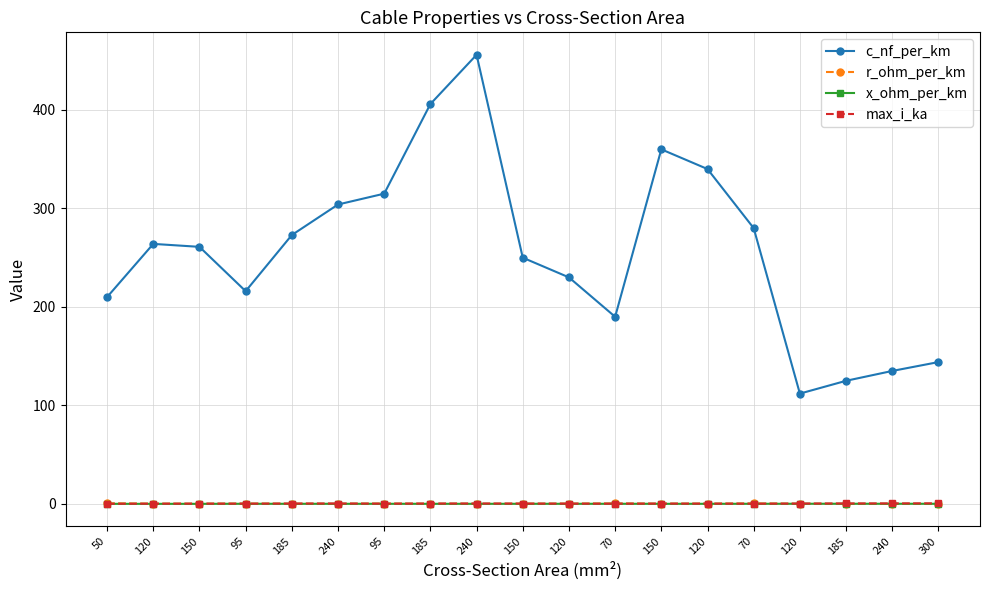

List the series in order of their peak value, highest first.

c_nf_per_km, r_ohm_per_km, max_i_ka, x_ohm_per_km